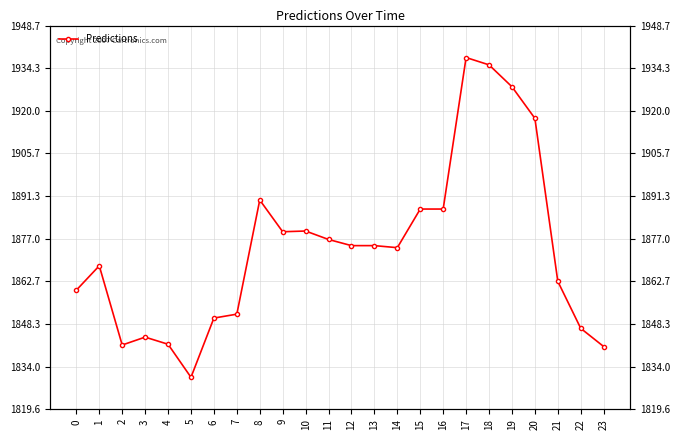

List the labels in order of value, largest first.

17, 18, 19, 20, 8, 15, 16, 10, 9, 11, 12, 13, 14, 1, 21, 0, 7, 6, 22, 3, 4, 2, 23, 5